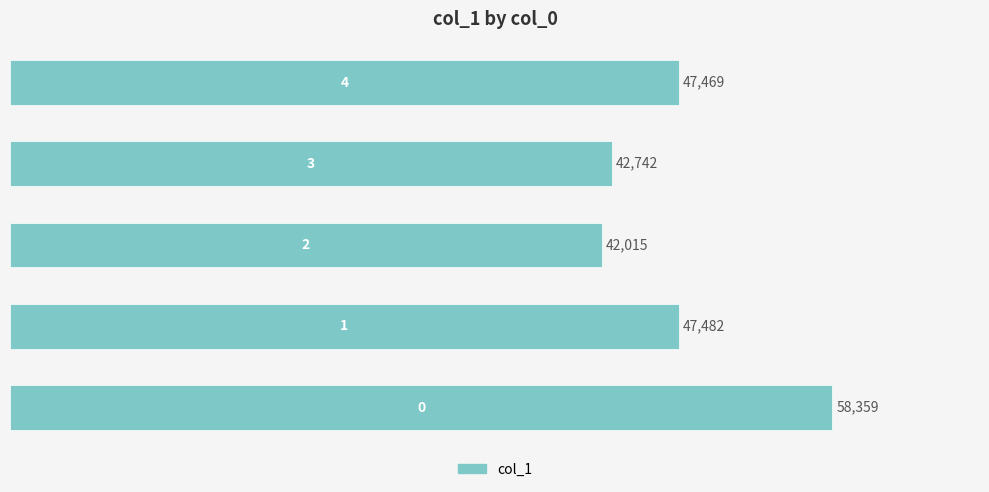

What is the minimum value shown in the chart?

42015